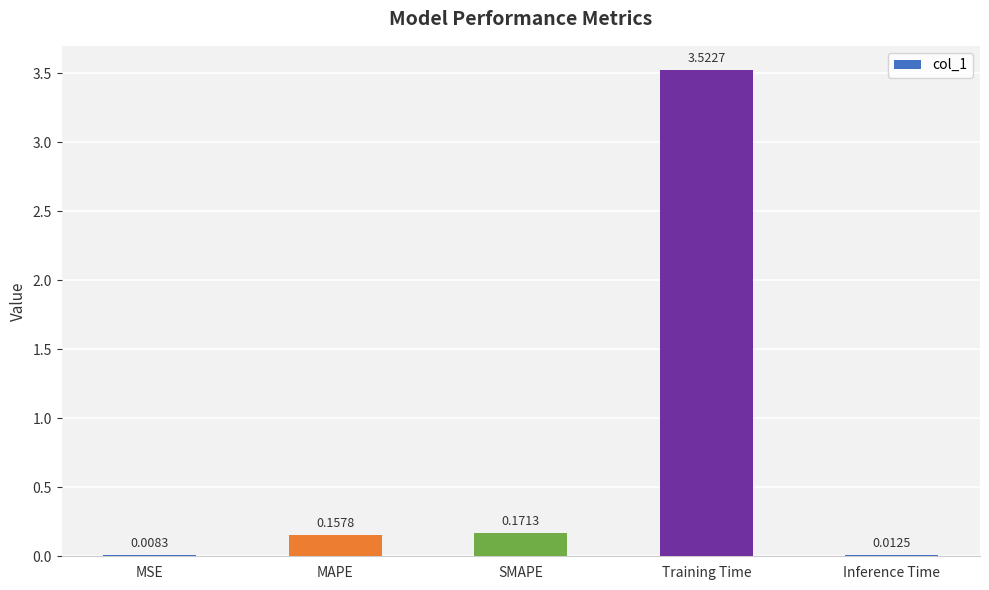

What is the sum of all values?

3.9